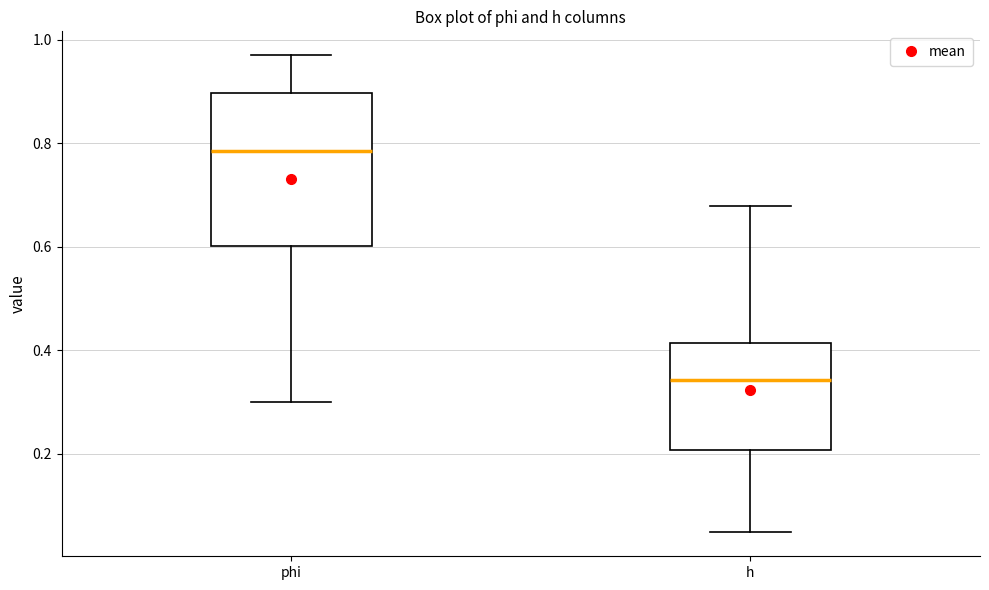

Which box is the tallest, from its lower edge to its upper edge?

phi